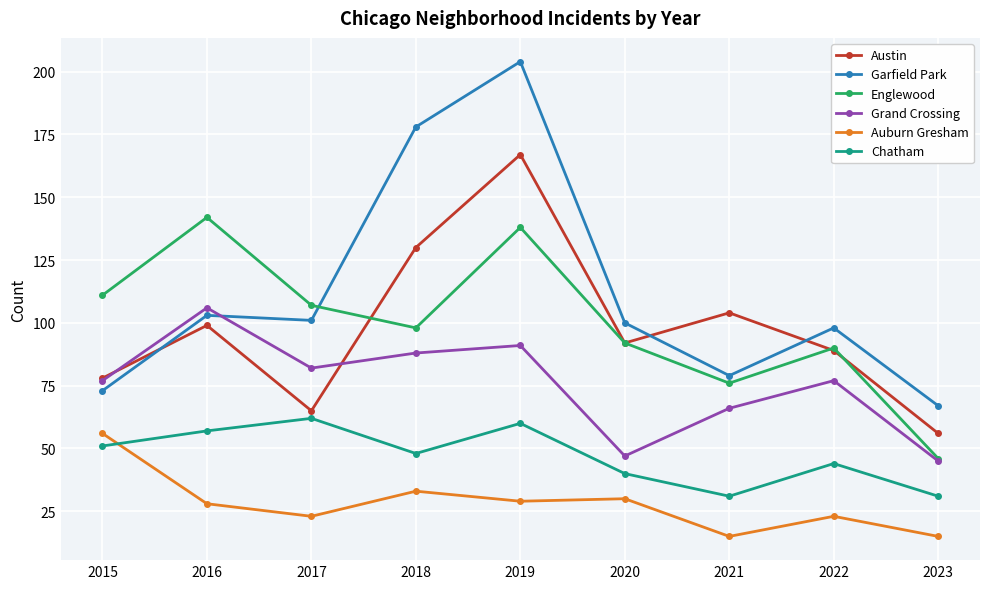

Which series changed the most between 2022 and 2023?

Englewood